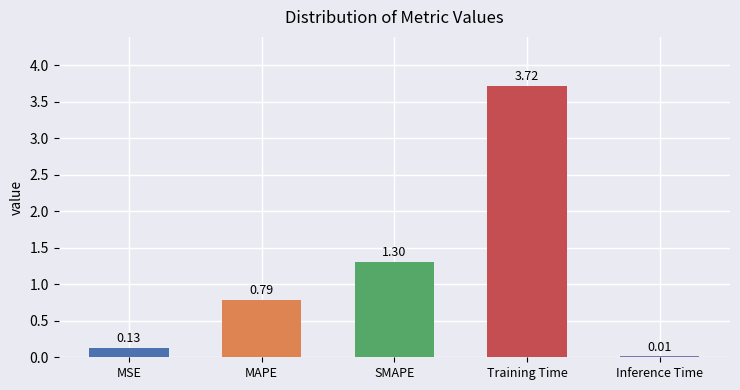

What is the sum of the values at MSE and MAPE?

0.9